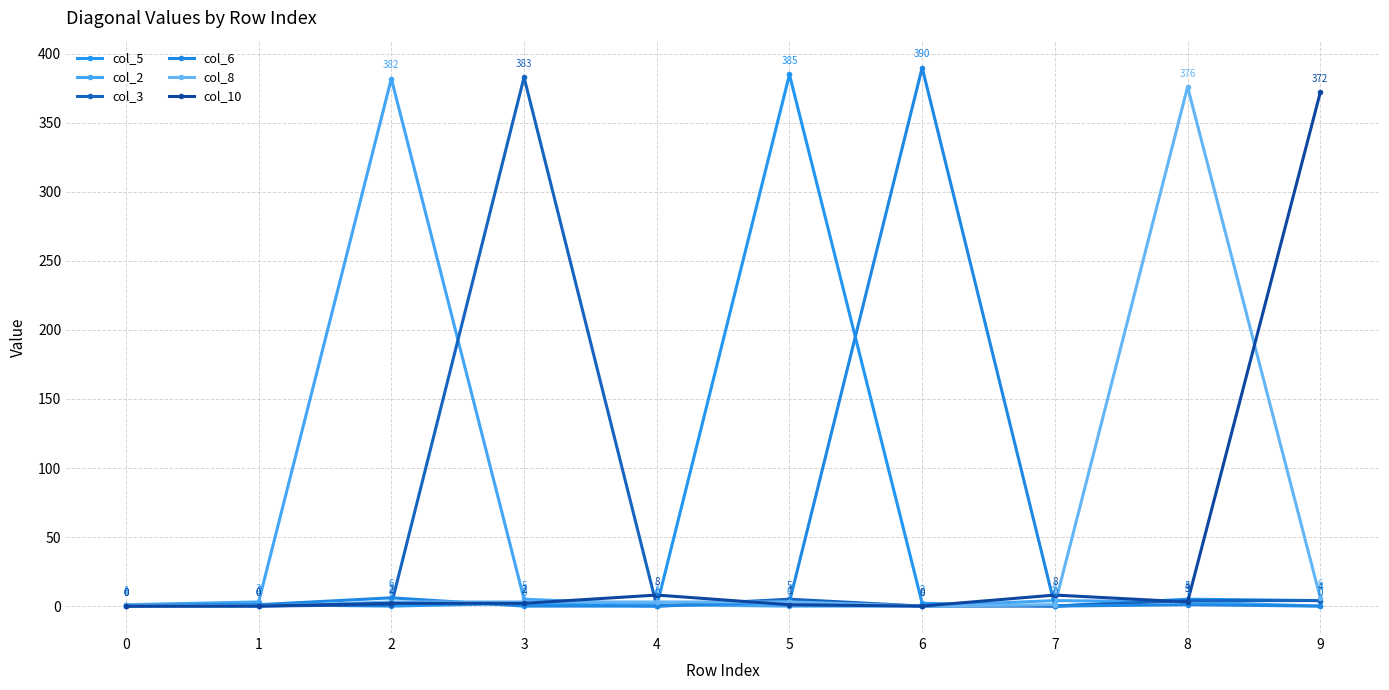

The value of col_2 at 9 is 0. True or false?

True